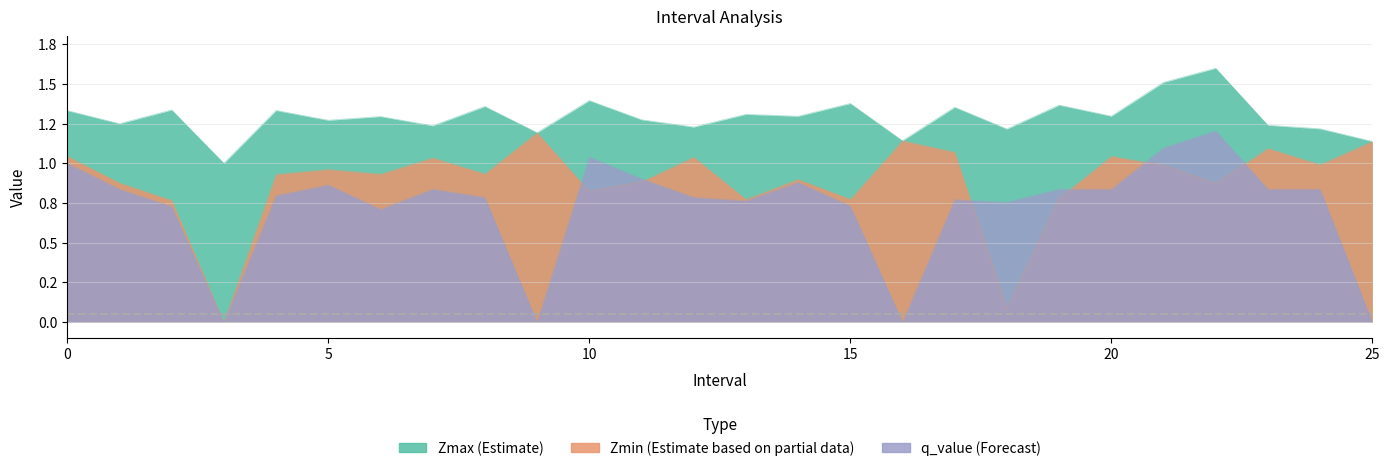

How many lines are shown in the chart?

3